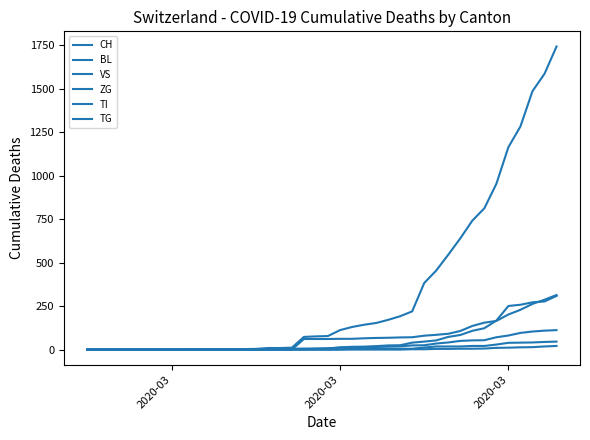

True or false: TI and VS intersect in this chart.

True